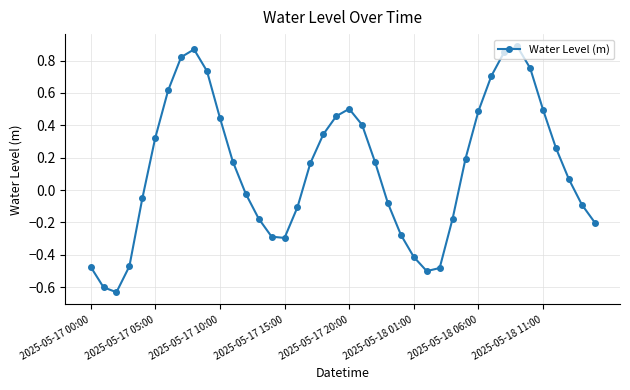

What is the difference between the maximum and minimum values?

1.5